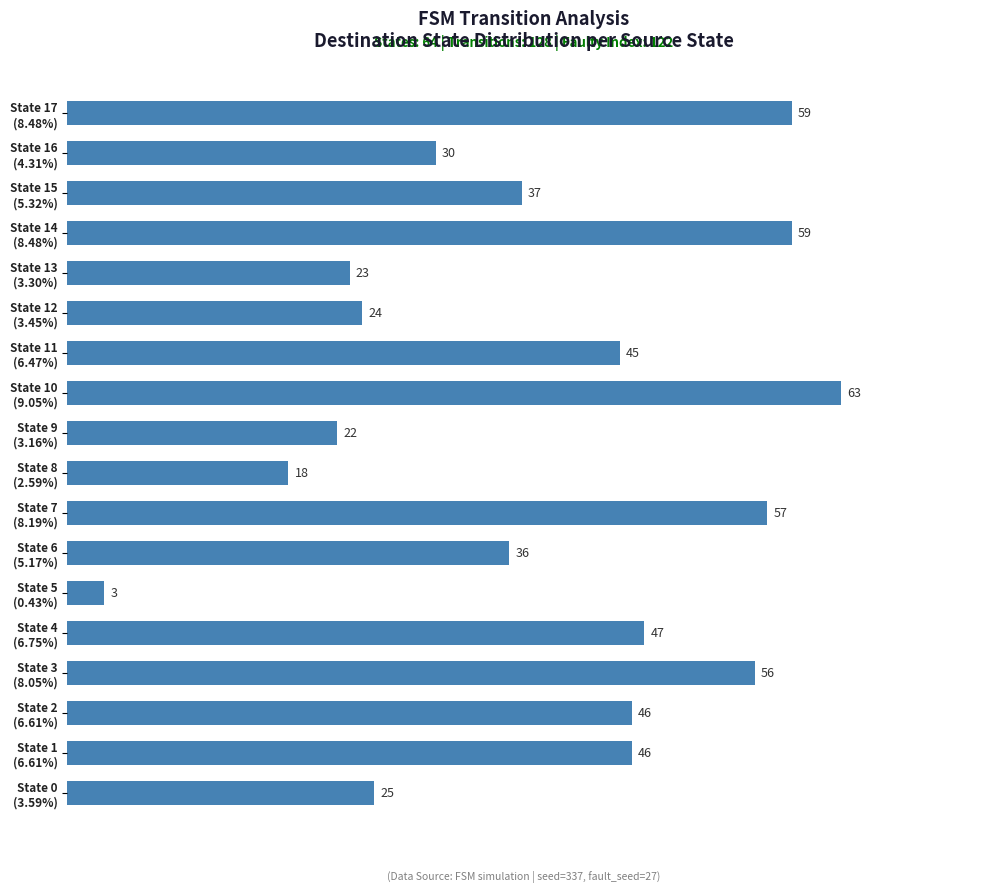

Reading bottom to top, transcribe all the data shown in this chart.

25	46	46	56	47	3	36	57	18	22	63	45	24	23	59	37	30	59